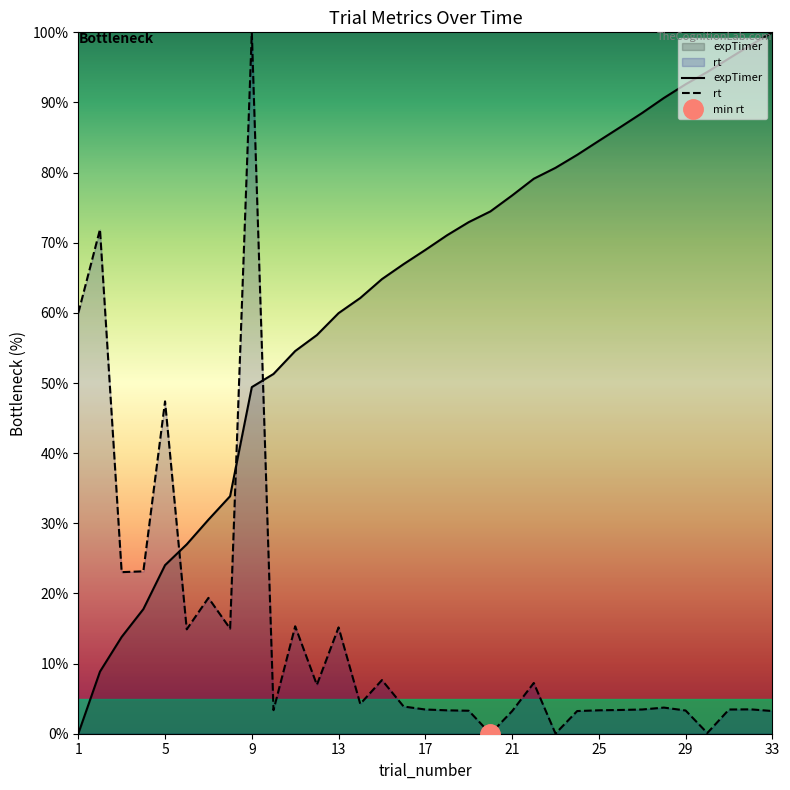

What is the highest value of the expTimer series?

100.0